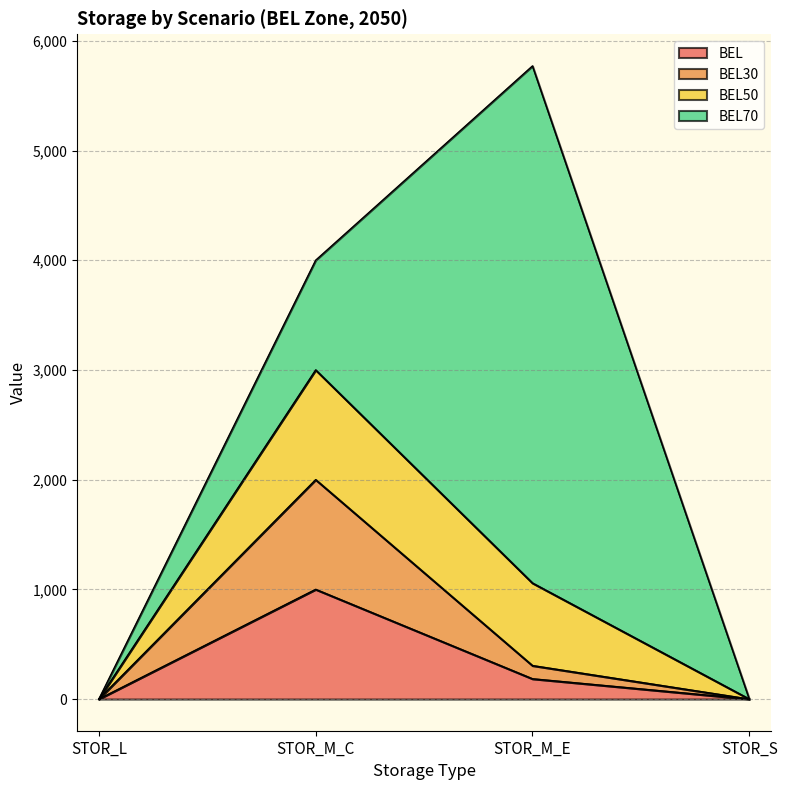

Does the chart have visible grid lines?

Yes